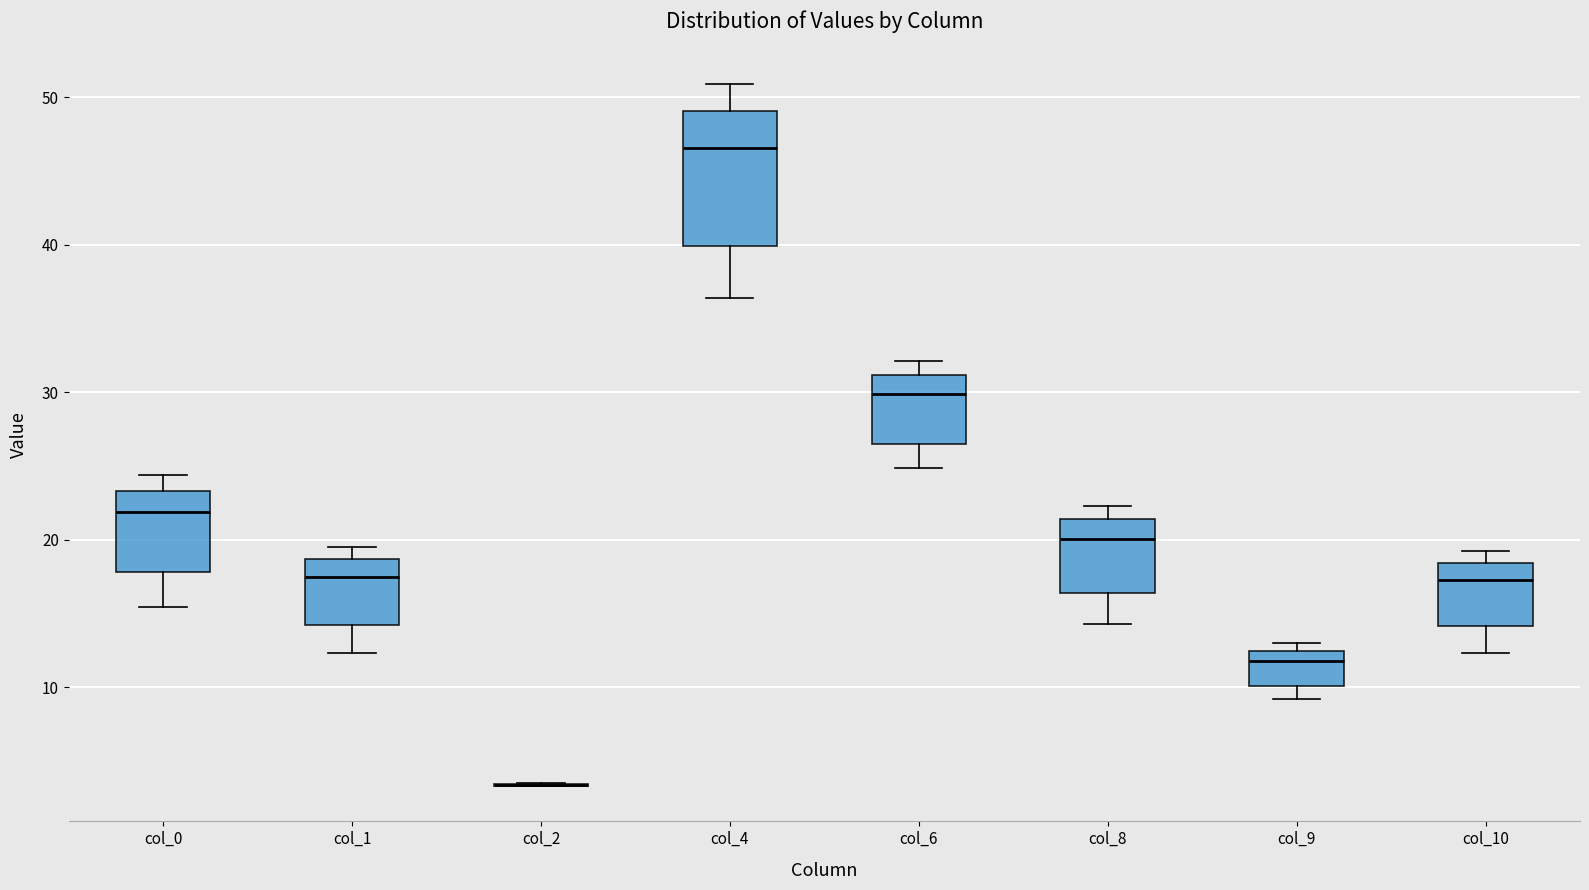

Reading left to right, transcribe this box plot: for each box, give where its median line is, the range the box spans, and where its two whiskers end, as read against the y-axis. The values are not printed on the chart, so give them approximately, as read against the axis.

col_0: median 22, box 18 to 23, whiskers 15 to 24
col_1: median 17, box 14 to 19, whiskers 12 to 20
col_2: box collapsed to a line at 3, whiskers 3 to 3
col_4: median 47, box 40 to 49, whiskers 36 to 51
col_6: median 30, box 27 to 31, whiskers 25 to 32
col_8: median 20, box 16 to 21, whiskers 14 to 22
col_9: median 12 (just below the box's upper edge), box 10 to 12, whiskers 9 to 13
col_10: median 17, box 14 to 18, whiskers 12 to 19